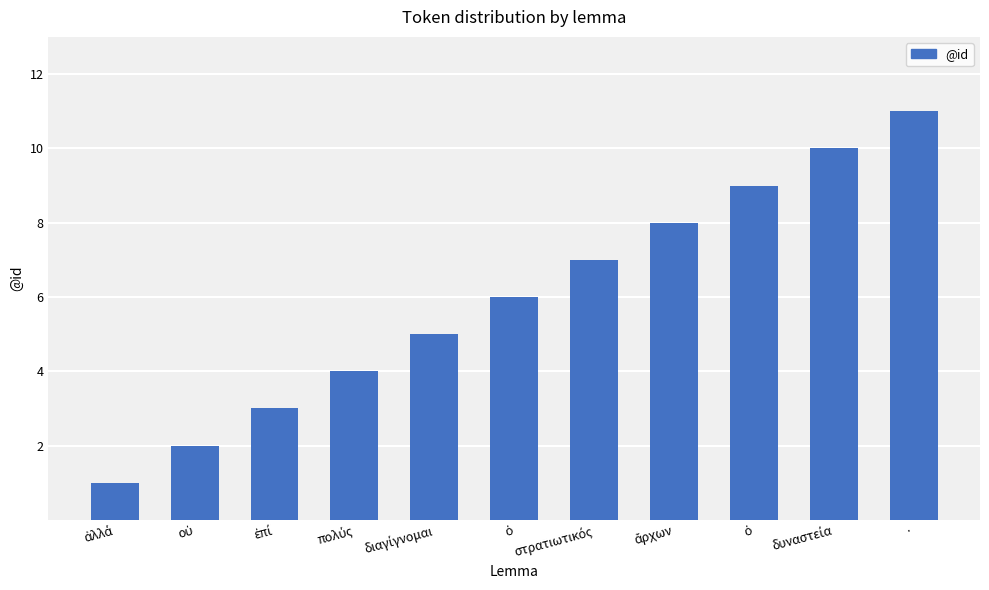

What is the label of the 10th bar from the left?

δυναστεία